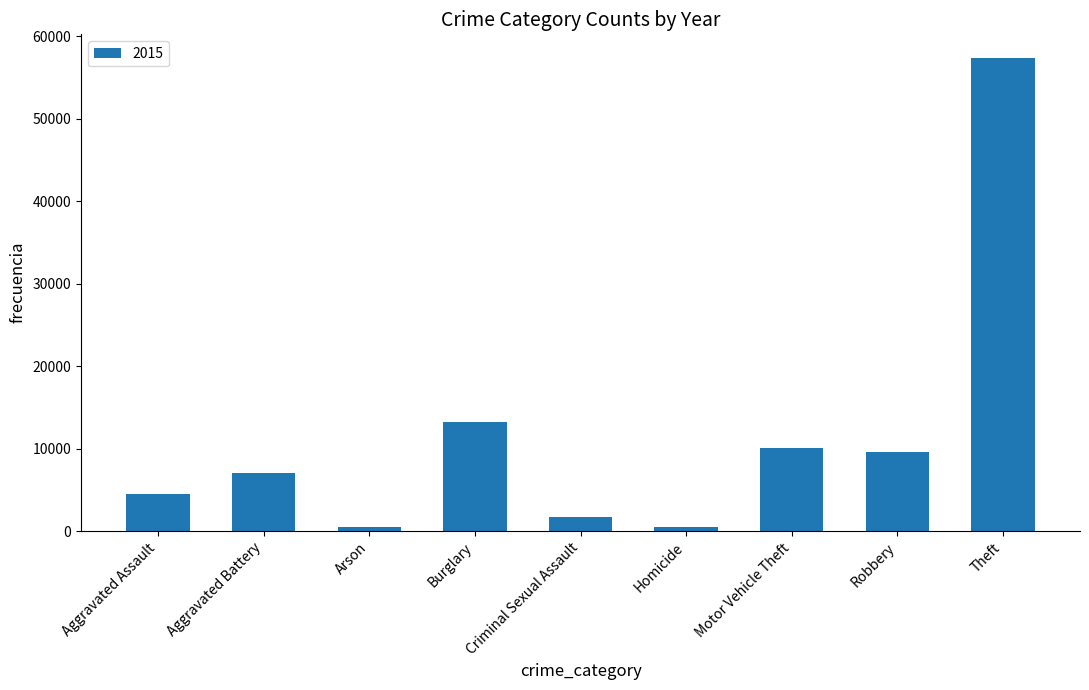

The chart shows a value of 81528 at Theft. True or false?

False